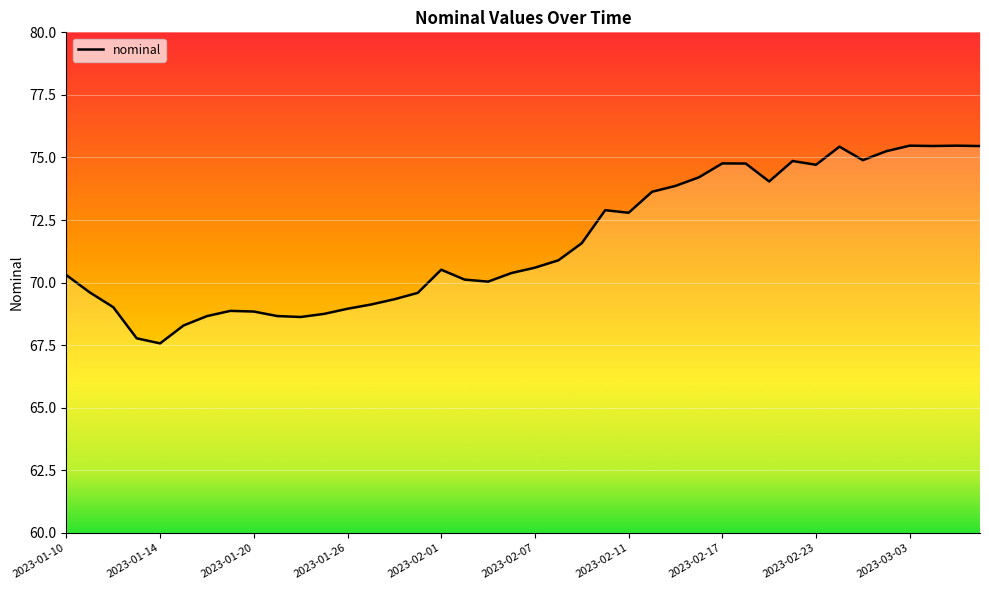

How many lines are shown in the chart?

1